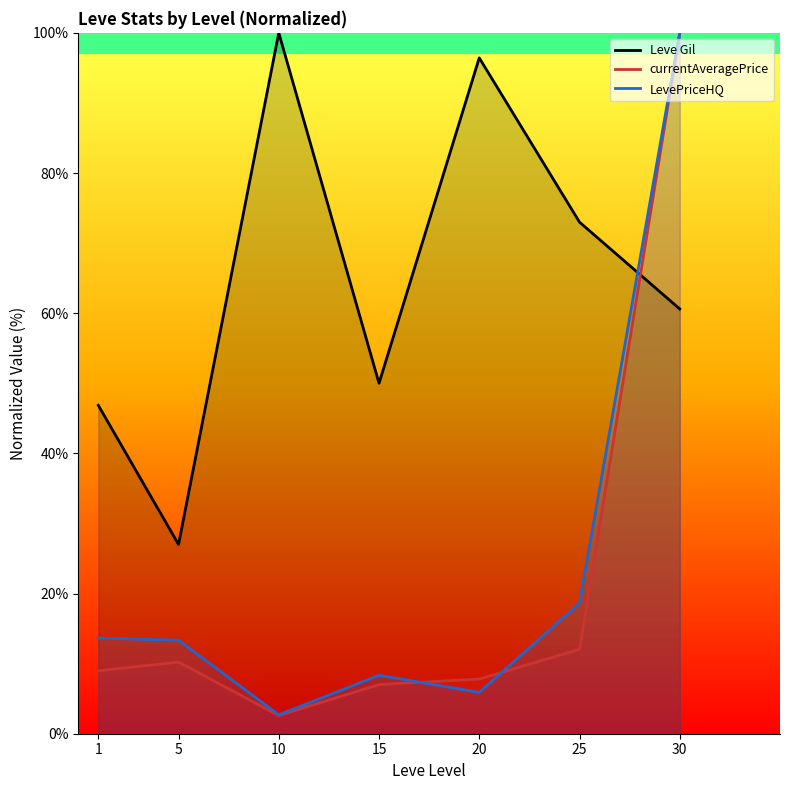

What is the lowest value of the Leve Gil series?

27.0